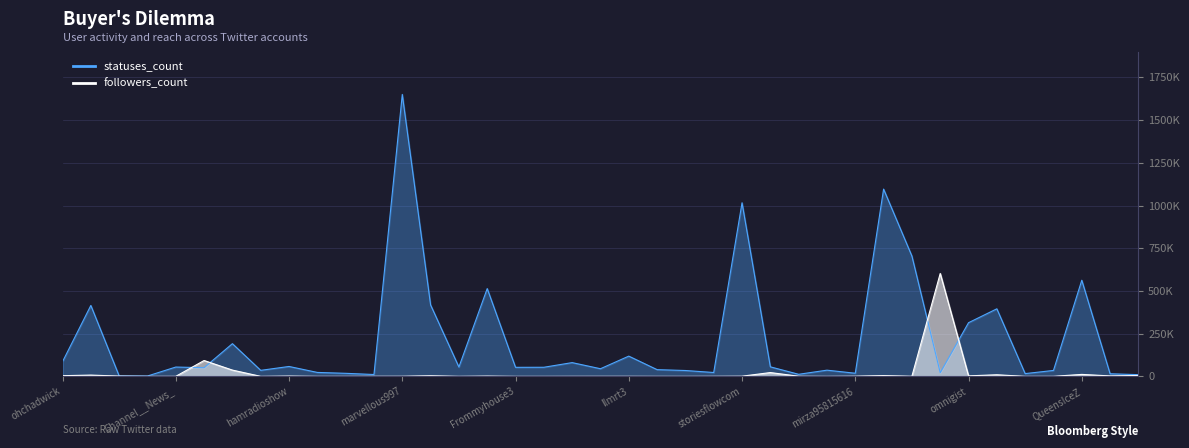

Reading right to left, extract all data points from this chart.

statuses_count: GoodCelebrity=9980	factiful=15227	QueensIceZ=562603	saleboost=34679	aishaq1985=16126	lanewsnow=395381	omnigist=314084	HarveyLevinTMZ=21262	RazzleTazzleMag=704100	drocktrot=1096055	mirza95815616=18276	Patrici90883364=36230	JainePH=12150	LodgeXLodge=55703	storiesflowcom=1016017	LadyGaGa031986=22634	HimNamed=34266	only_bay=39331	llmrt3=118460	llmrt2032=44689	llmrt2021=80455	Gotmy8=53248	Frommyhouse3=52860	VIPortalINC=513893	llmrt2022=54682	NewsAboutLife=418023	marvellous997=1650218	VMGclt=10840	vanguard2day=17814	unfilterradio=23038	hamradioshow=57897	ArleneValledo=35220	heroichollywood=191310	BatmanNewsCom=50699	Channel__News_=54538	DCEUniverse=2031	aheardonline=2552	swensonmember=415027	ohchadwick=85903
followers_count: GoodCelebrity=5237	factiful=2631	QueensIceZ=11415	saleboost=211	aishaq1985=57	lanewsnow=9321	omnigist=2945	HarveyLevinTMZ=602292	RazzleTazzleMag=619	drocktrot=4558	mirza95815616=1020	Patrici90883364=25	JainePH=790	LodgeXLodge=22207	storiesflowcom=1016	LadyGaGa031986=323	HimNamed=2	only_bay=79	llmrt3=327	llmrt2032=298	llmrt2021=253	Gotmy8=41	Frommyhouse3=65	VIPortalINC=1687	llmrt2022=168	NewsAboutLife=3589	marvellous997=632	VMGclt=472	vanguard2day=149	unfilterradio=79	hamradioshow=1769	ArleneValledo=55	heroichollywood=36693	BatmanNewsCom=92768	Channel__News_=153	DCEUniverse=175	aheardonline=1656	swensonmember=7425	ohchadwick=3925